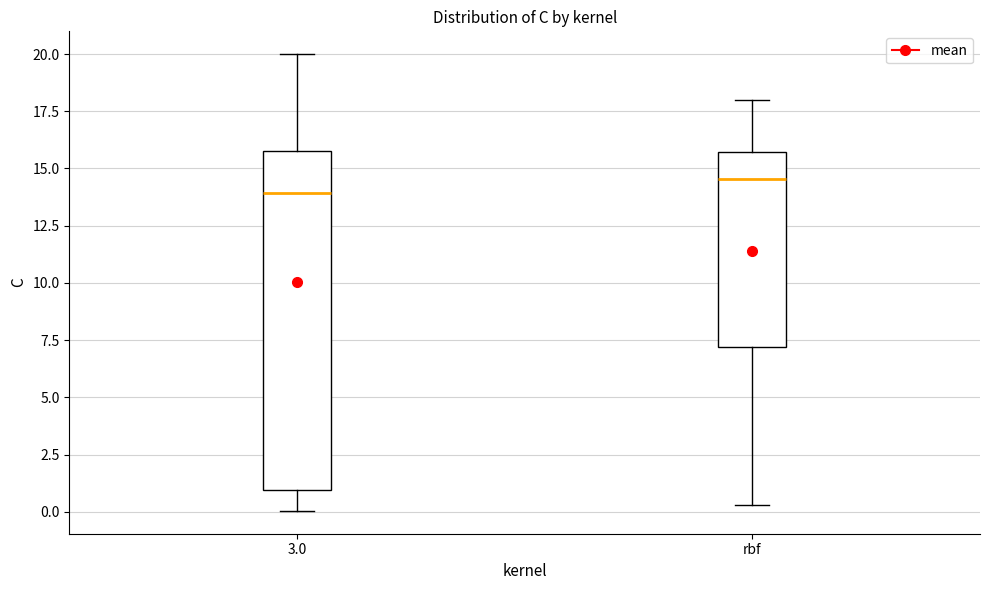

Where does the upper whisker of the box for rbf end on the y-axis? The values are not printed on the chart, so give them approximately, as read against the axis.

18.0